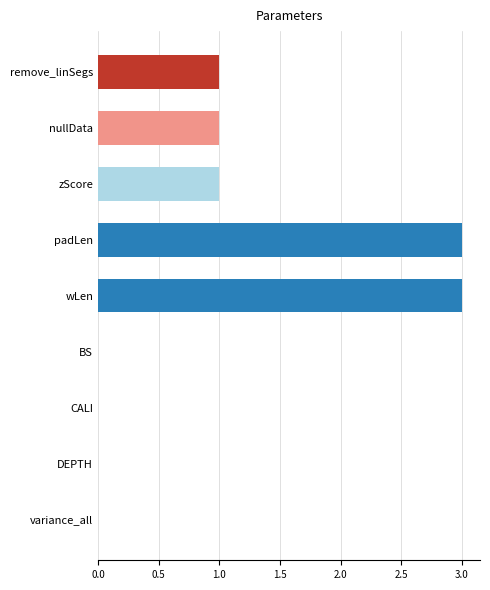

What is the sum of the values at BS and wLen?

3.0